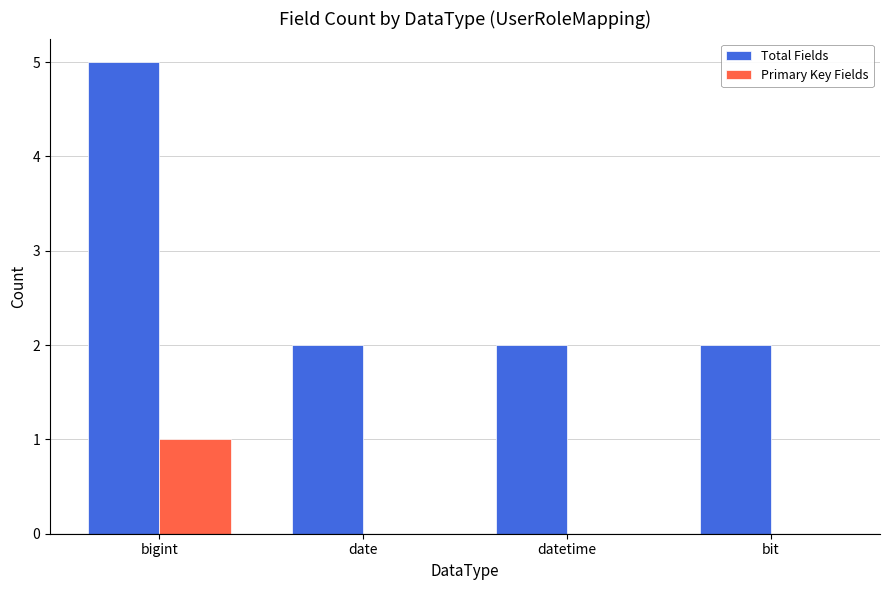

The Primary Key Fields series shows 1 at bigint. True or false?

True